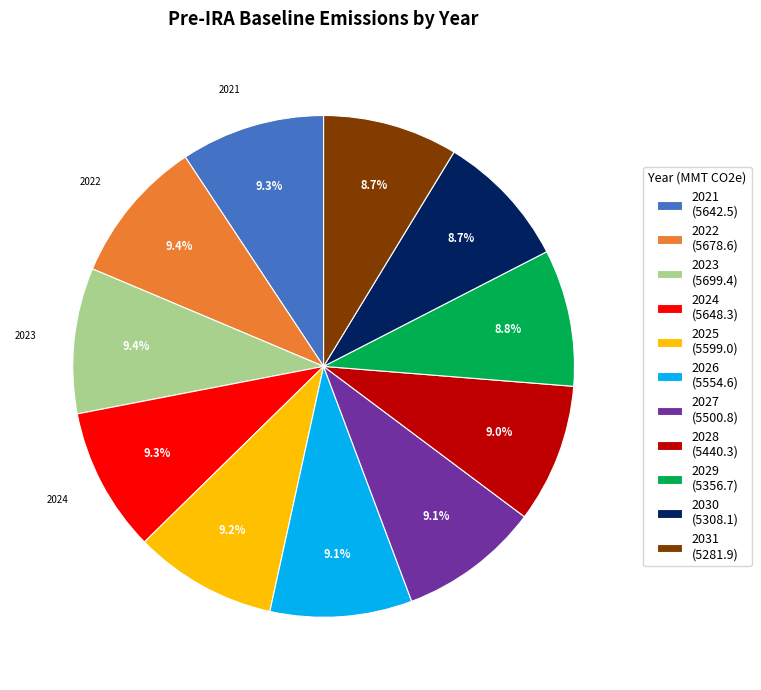

Does any single category account for the majority?

No